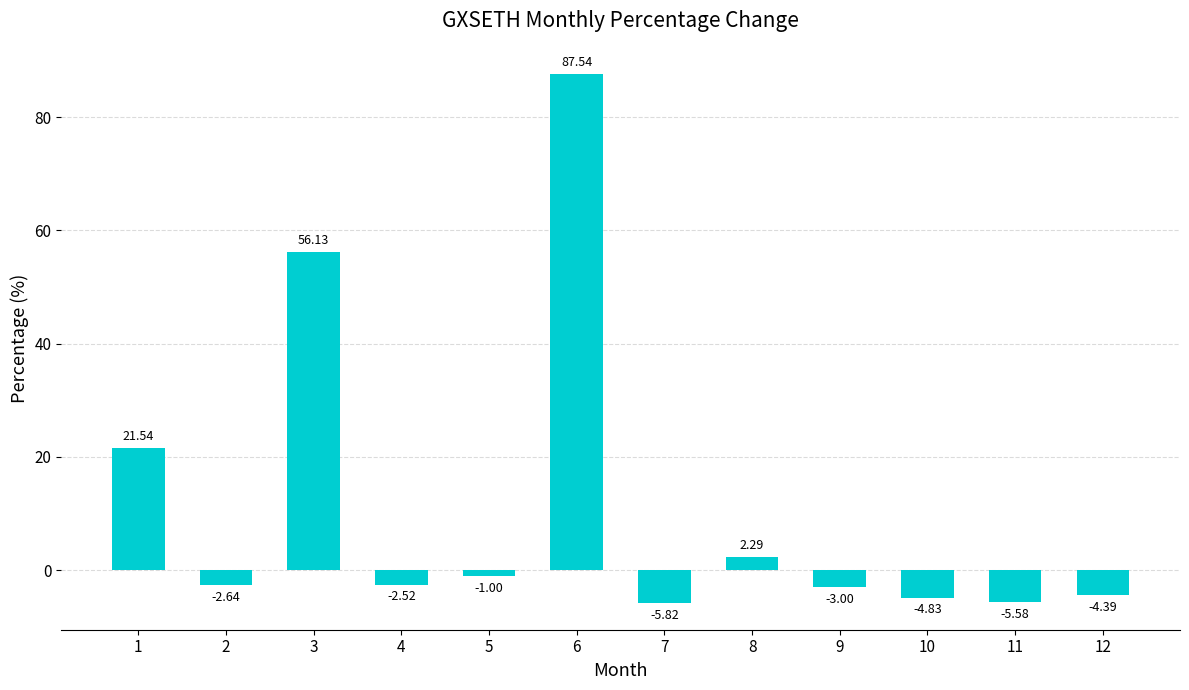

What is the change in value from 9 to 12?

-1.4